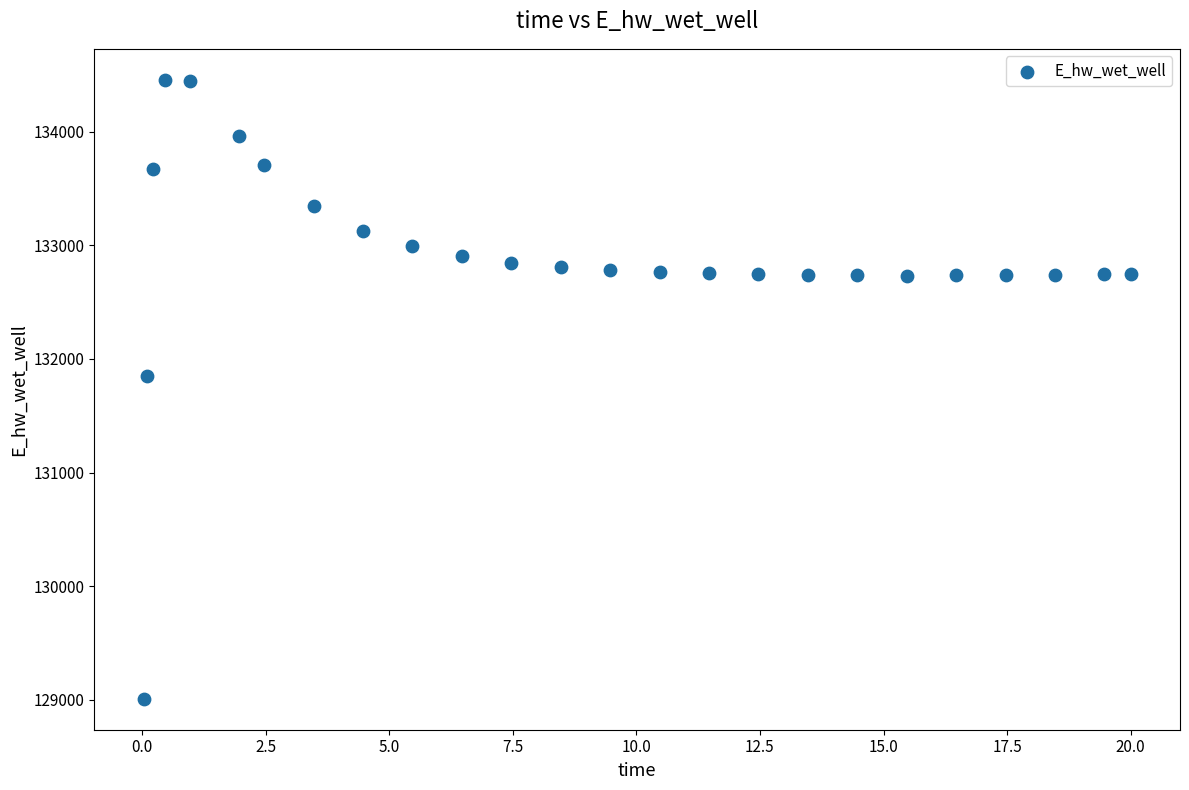

What Y value in the scatter plot is closest to 131733?

131851.3